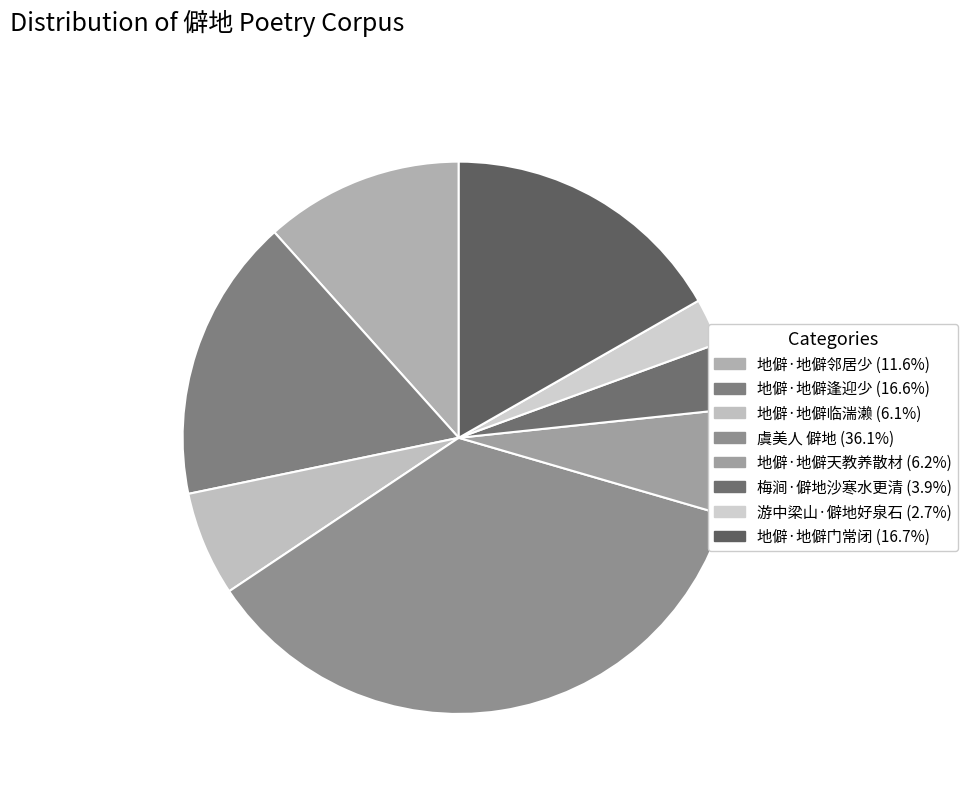

What is the ratio of the value at 地僻·地僻天教养散材 to the value at 地僻·地僻邻居少?

0.5